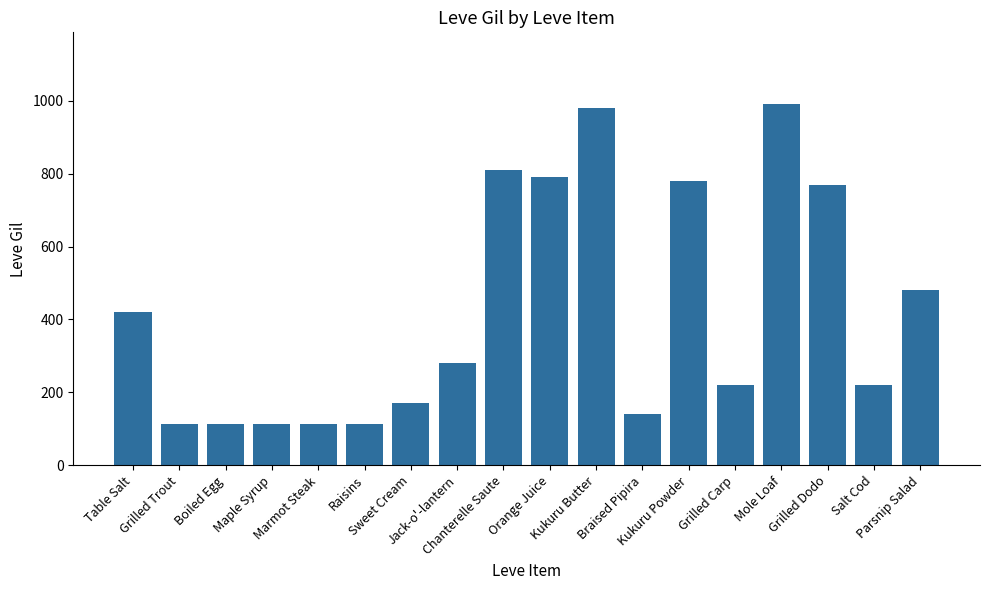

What is the smallest value displayed?

112